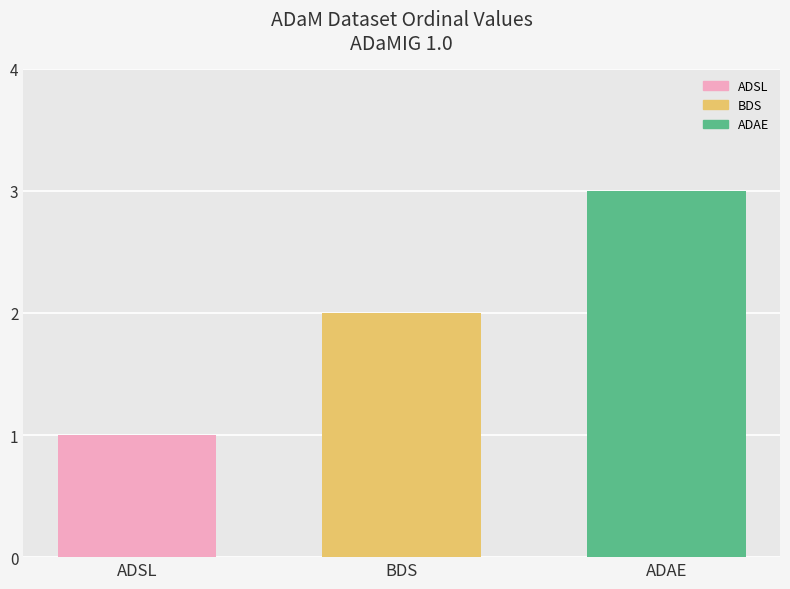

Count the number of data series in this chart.

1